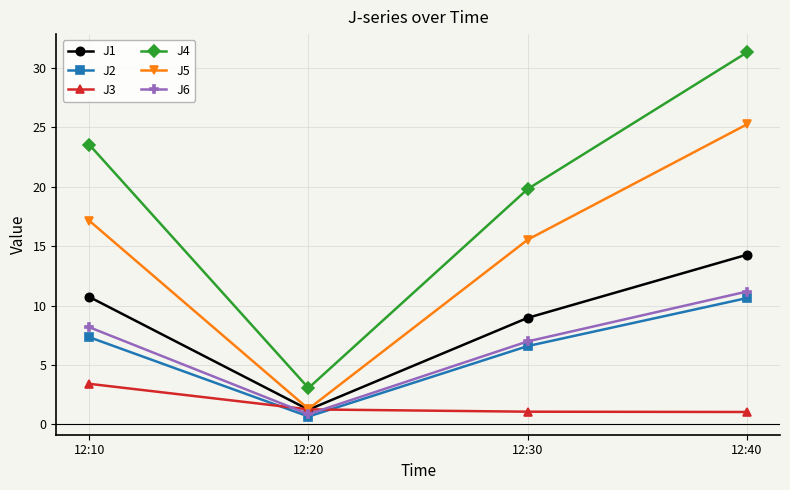

True or false: J4 and J6 intersect in this chart.

False